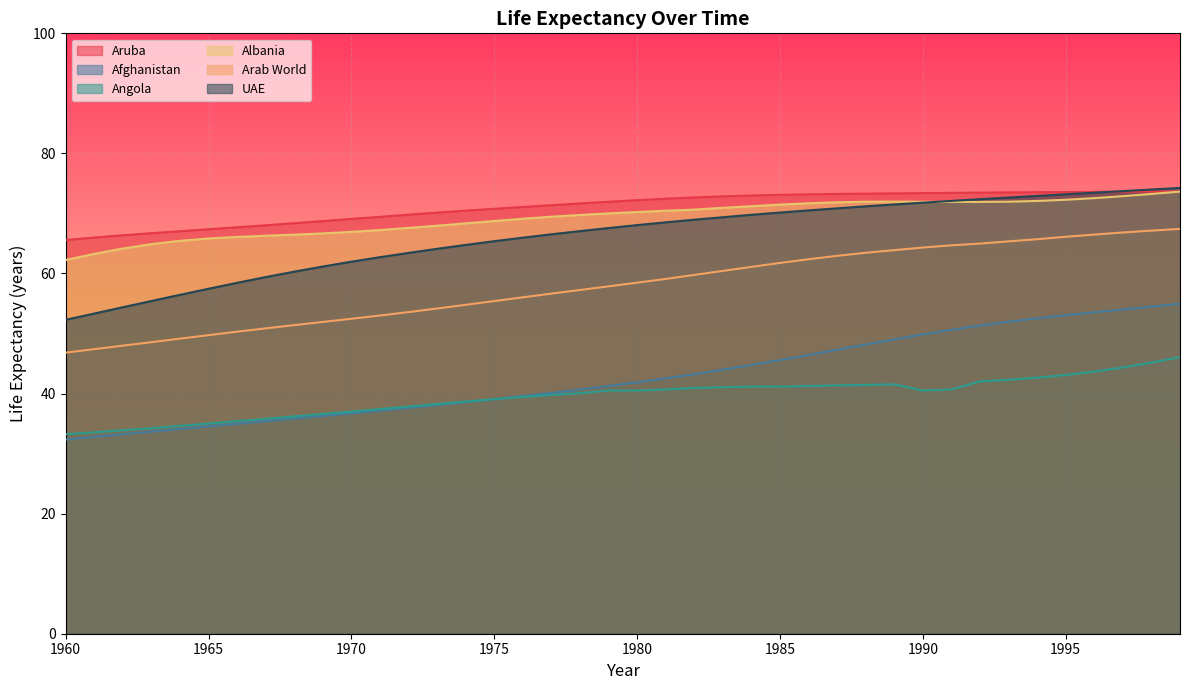

Rank the series at 1978 from lowest to highest value.

Angola, Afghanistan, Arab World, UAE, Albania, Aruba